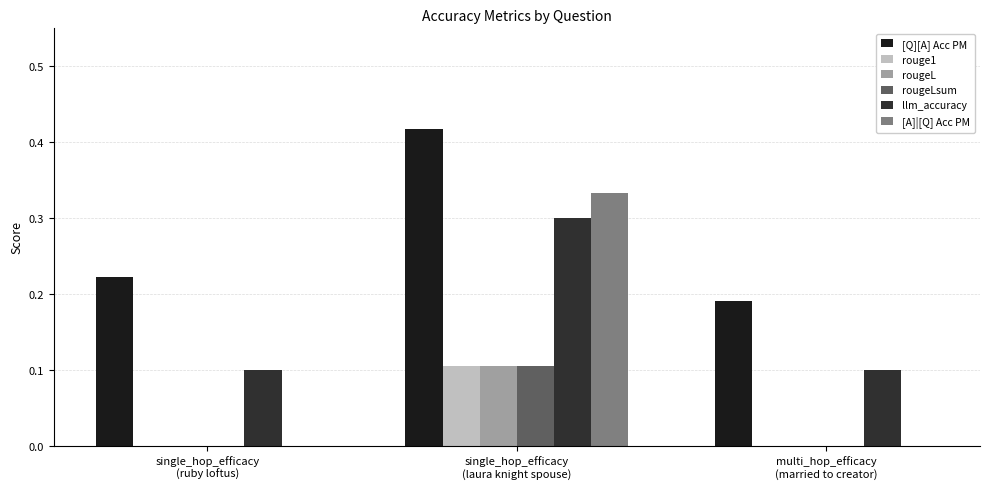

What position from the right is single_hop_efficacy
(laura knight spouse)?

2